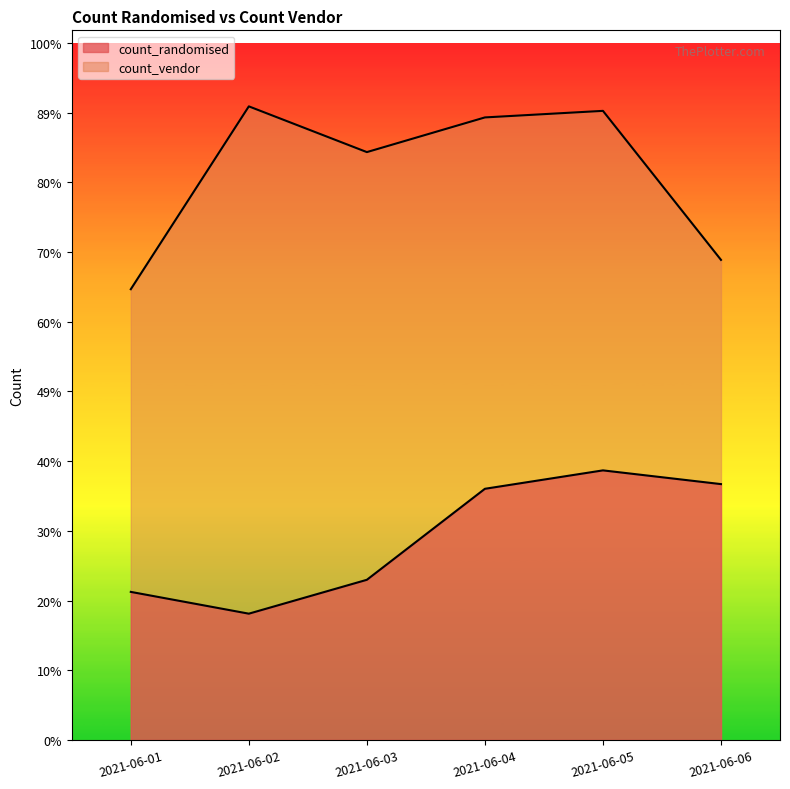

Which series changed the most between 2021-06-01 and 2021-06-03?

count_vendor